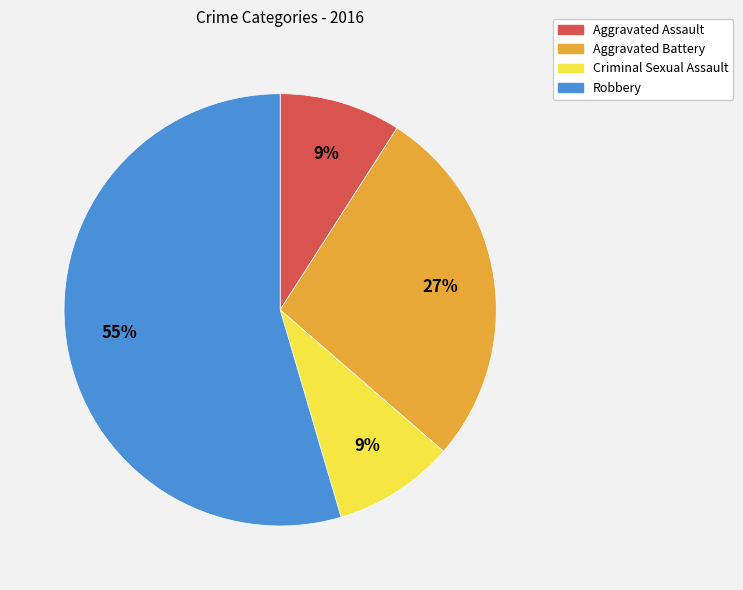

Is the sum of Criminal Sexual Assault and Aggravated Battery greater than half?

No